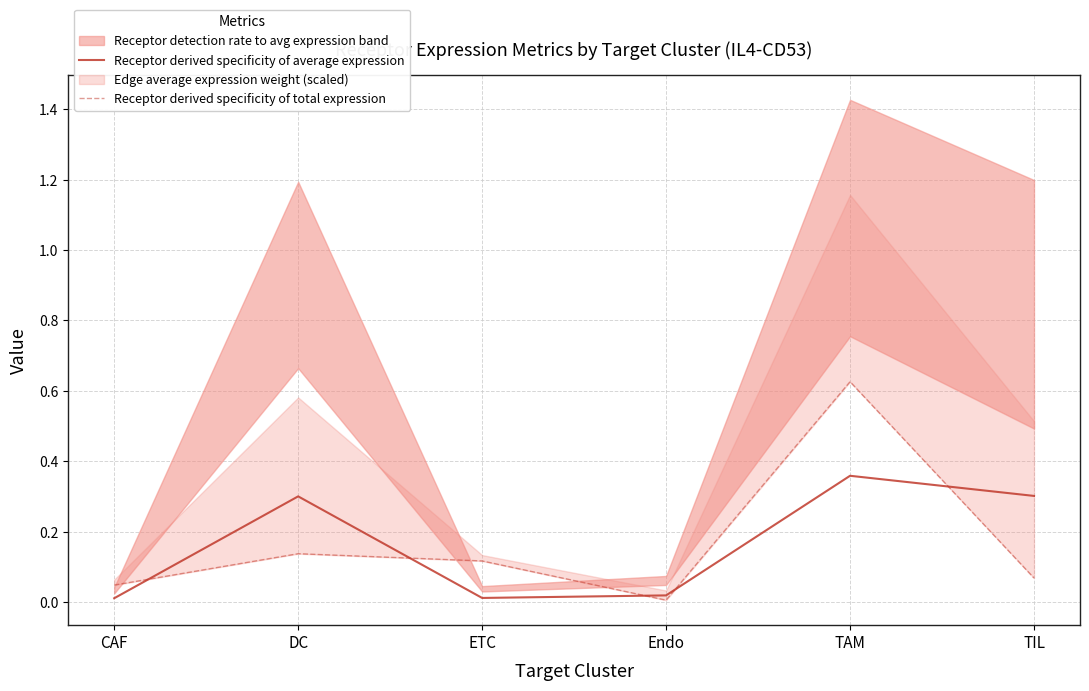

Which category has the highest value in the Receptor derived specificity of average expression series?

TAM